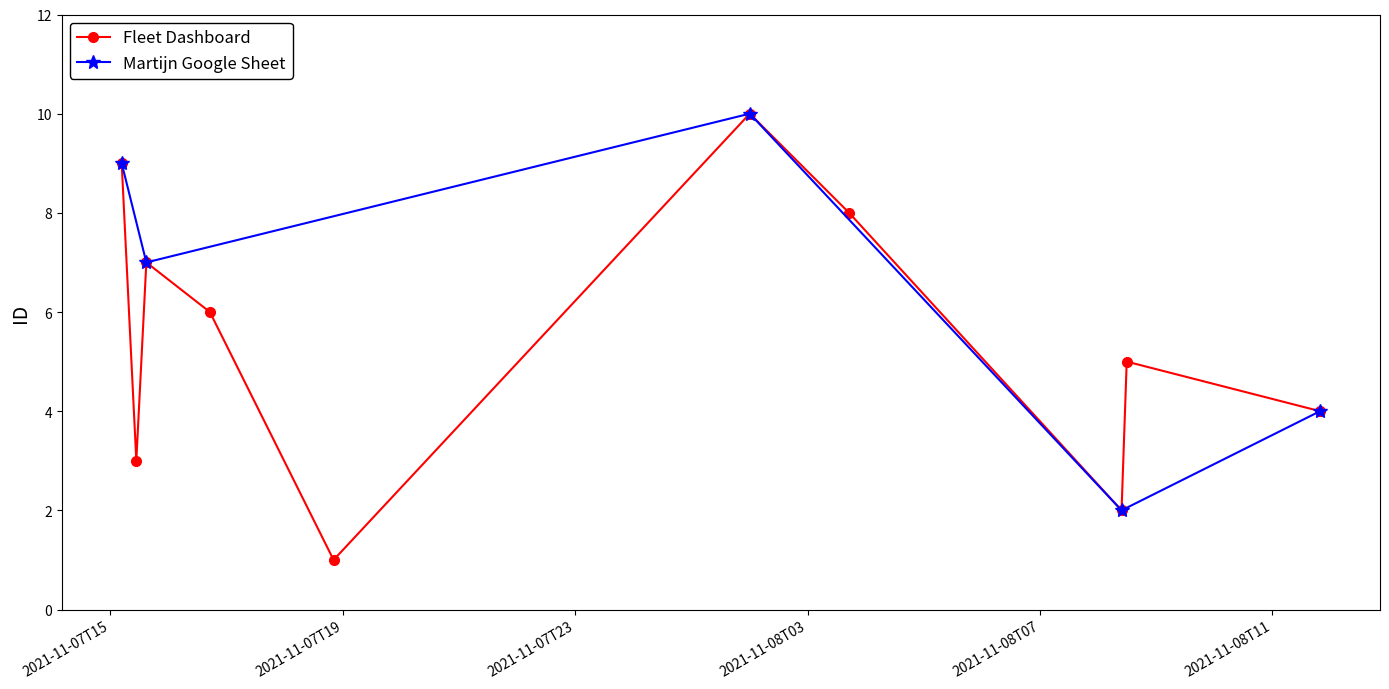

At which label does the data first exceed 6?

2021-11-07T15:11:35